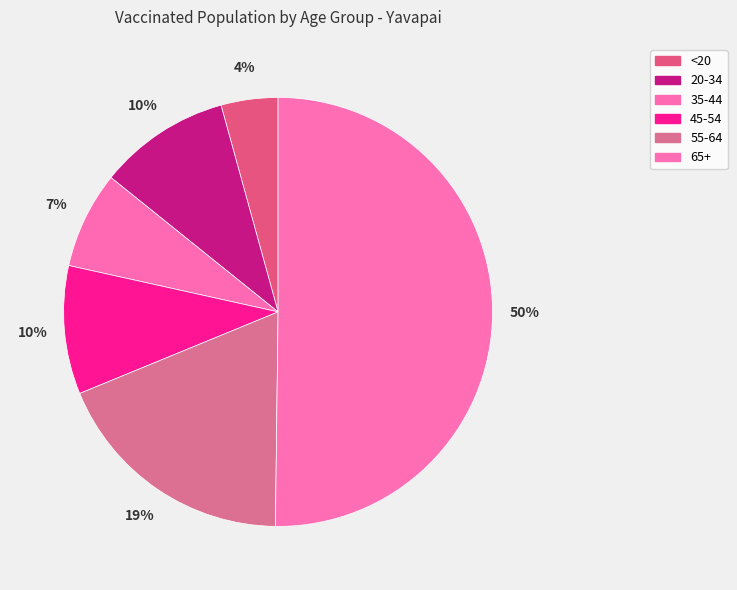

To the nearest percent, what is the combined percentage of 20-34 and 55-64?

29%